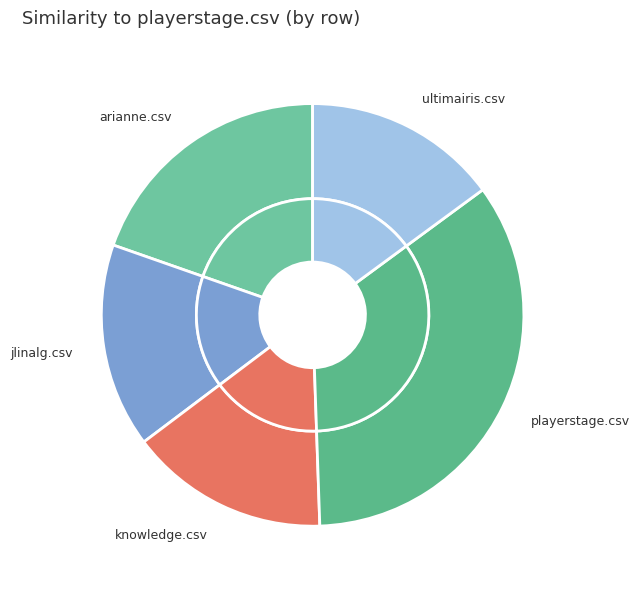

The jlinalg.csv slice represents 25% of the pie. True or false?

False